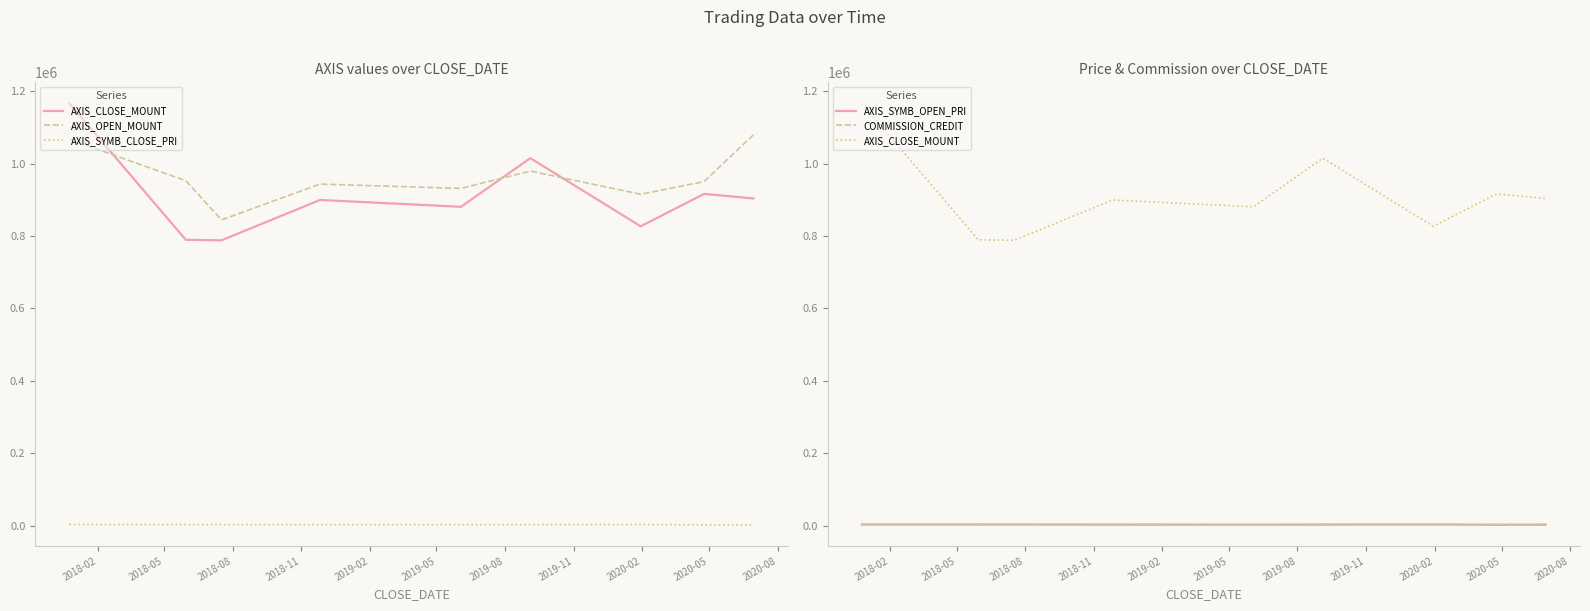

What is the label of the 8th point from the left?

2019-11